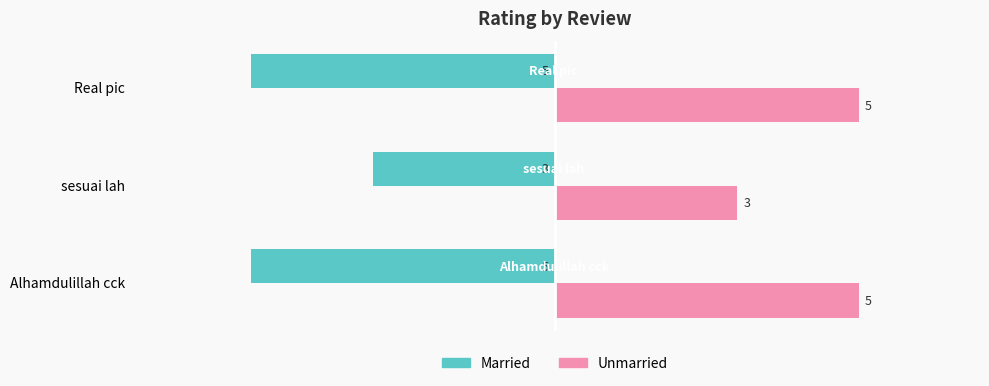

Which series has the largest total across all categories?

Unmarried